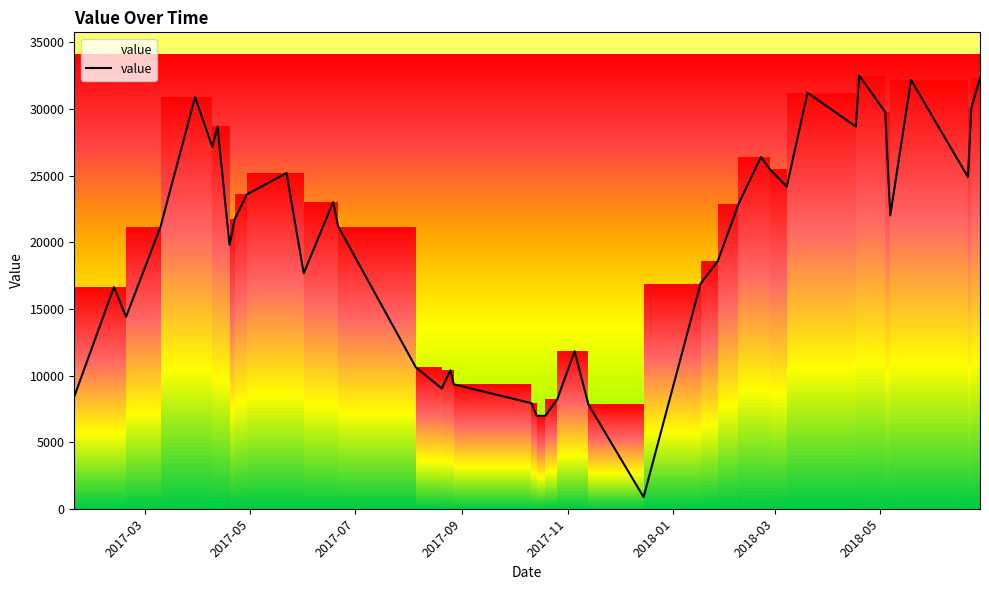

What is the sum of all values?

787806.9